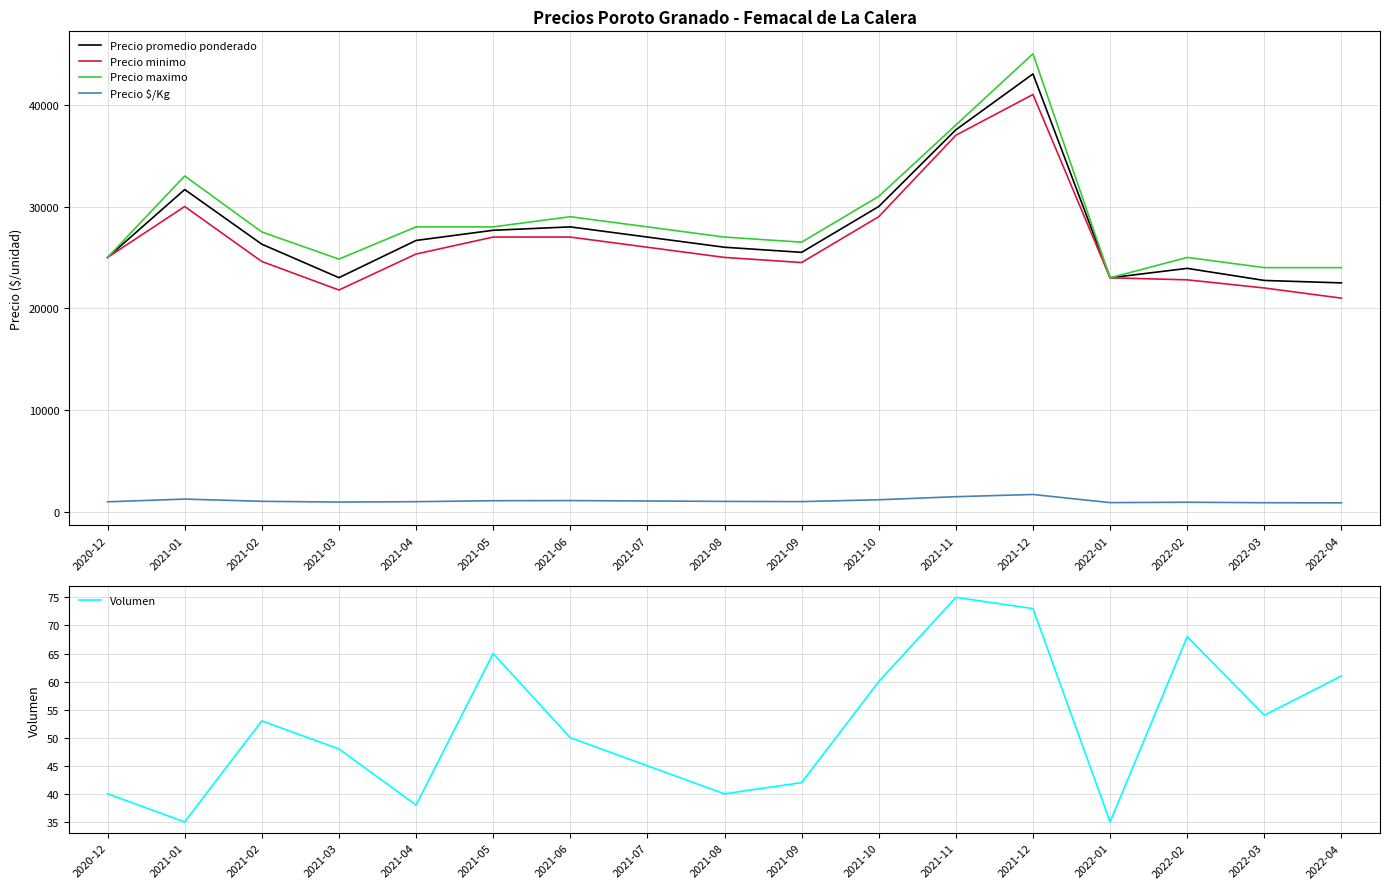

Rank the series by their maximum value, from lowest to highest.

Volumen, Precio $/Kg, Precio minimo, Precio promedio ponderado, Precio maximo